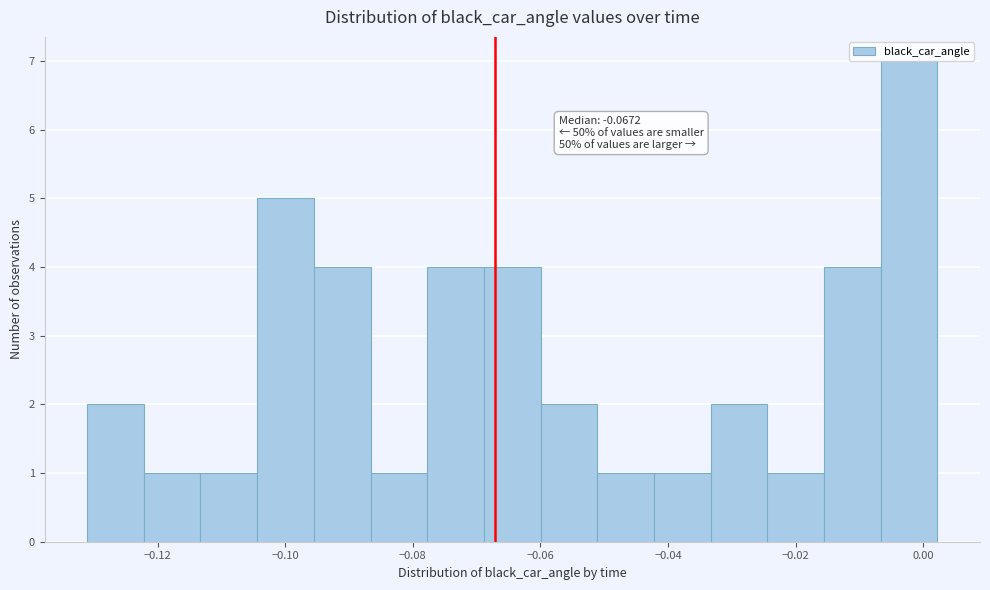

Which range on the x-axis has the tallest bar?

-0.006 to 0.002